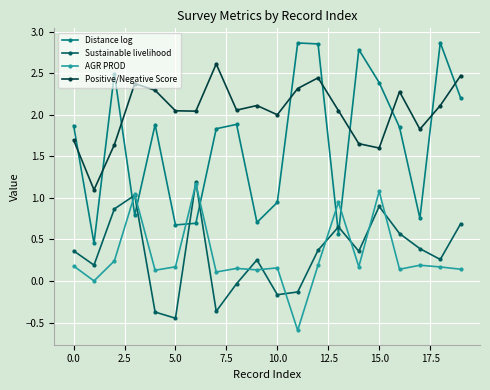

Which series has the largest total across all categories?

Positive/Negative Score